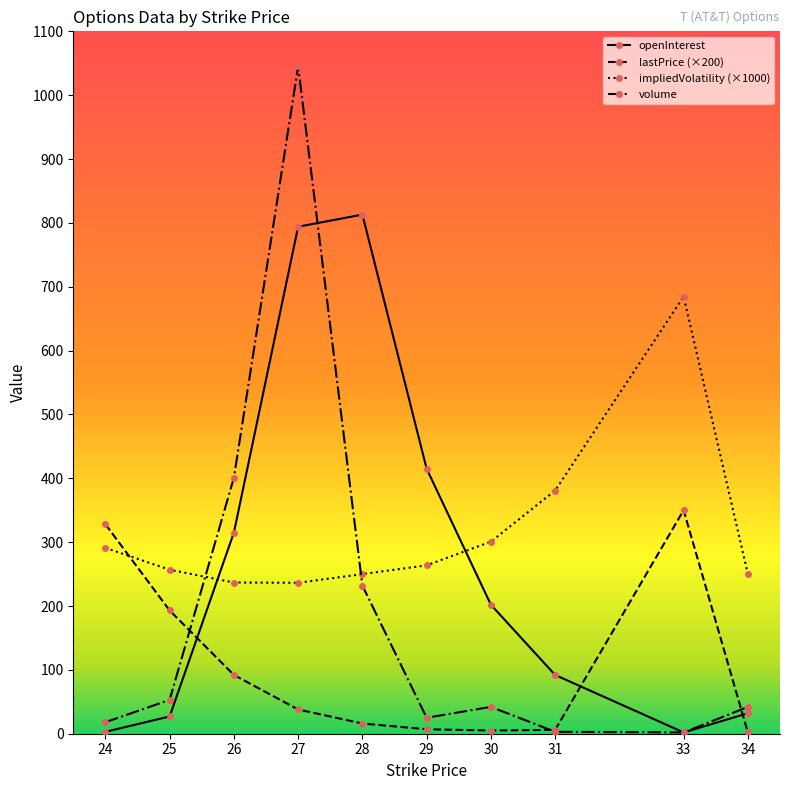

The impliedVolatility (×1000) series shows 144.8 at 33. True or false?

False